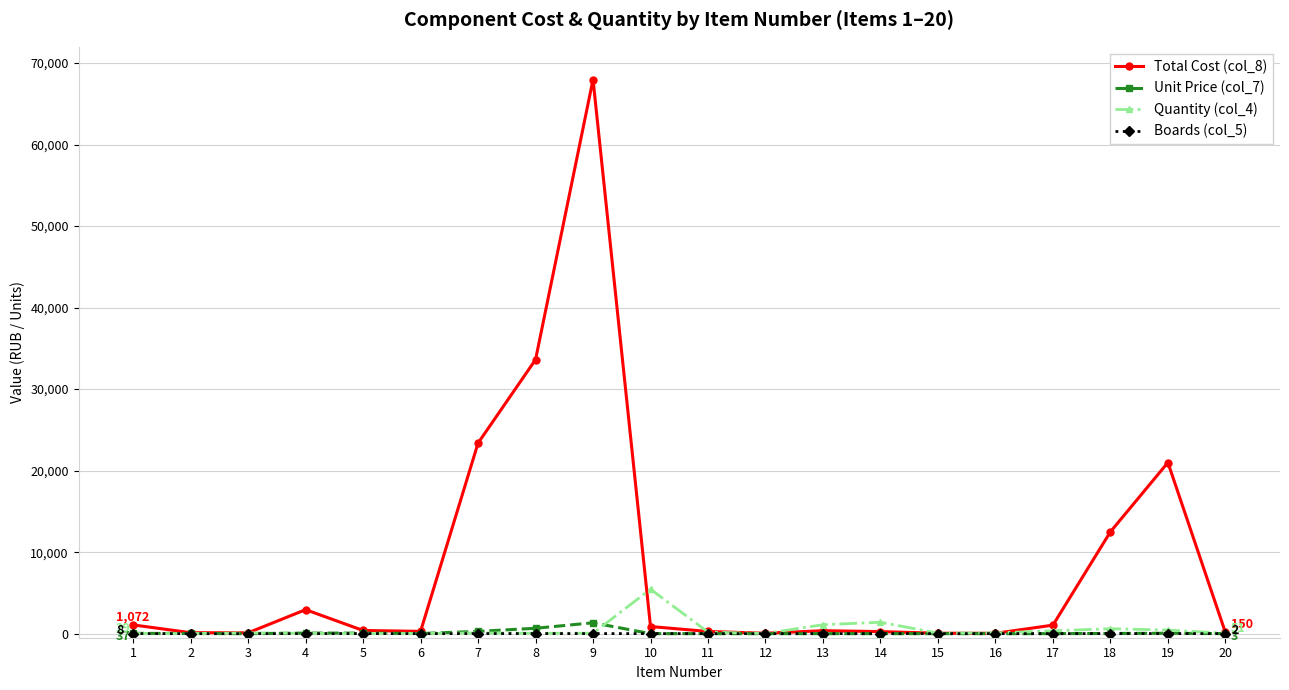

True or false: Unit Price (col_7) has more than 2 points higher than both neighbors.

True